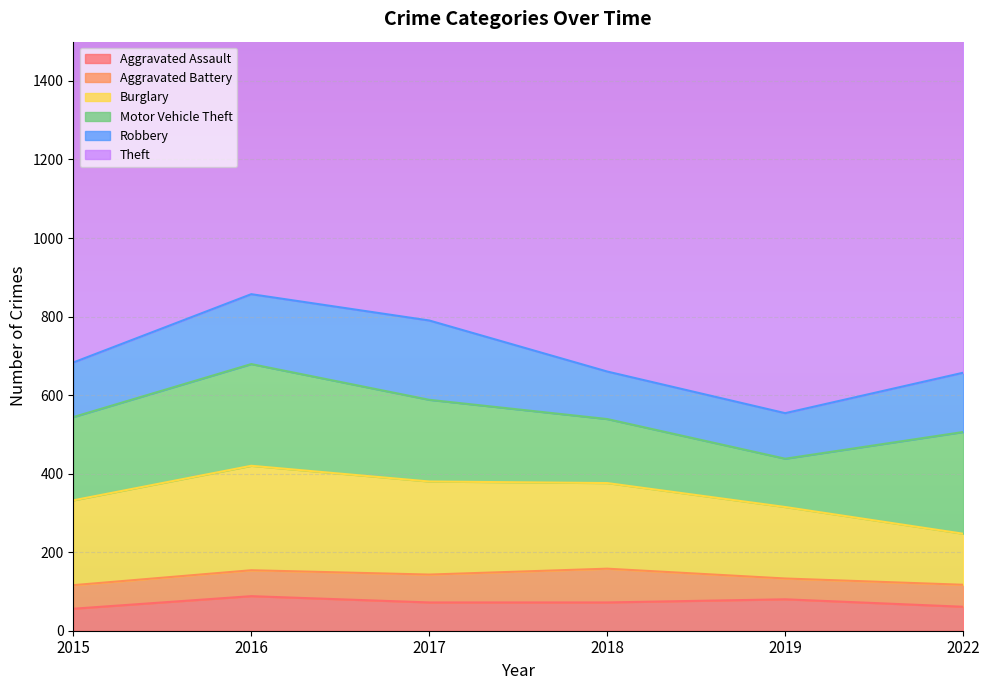

Rank the series by their maximum value, from highest to lowest.

Theft, Burglary, Motor Vehicle Theft, Robbery, Aggravated Assault, Aggravated Battery